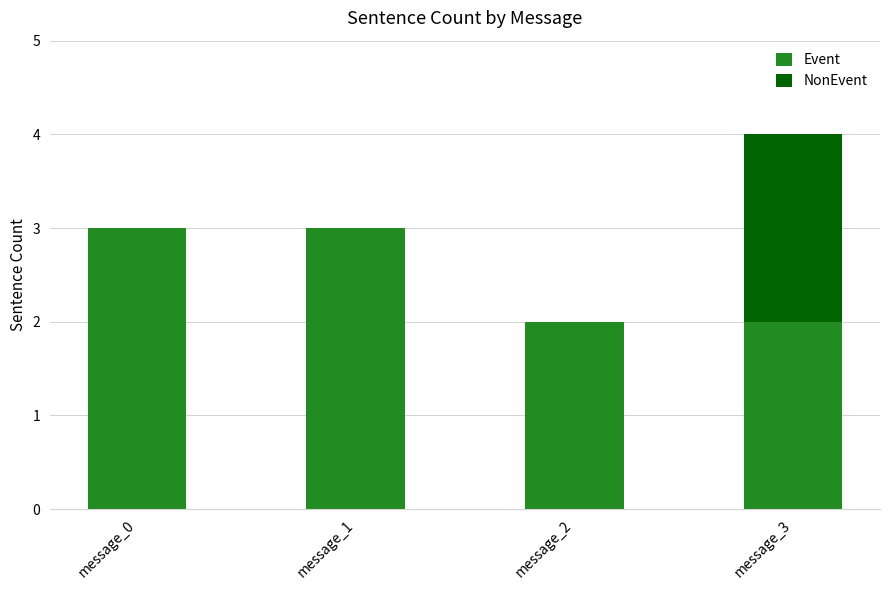

Is it true that Event equals 3 at message_0?

True